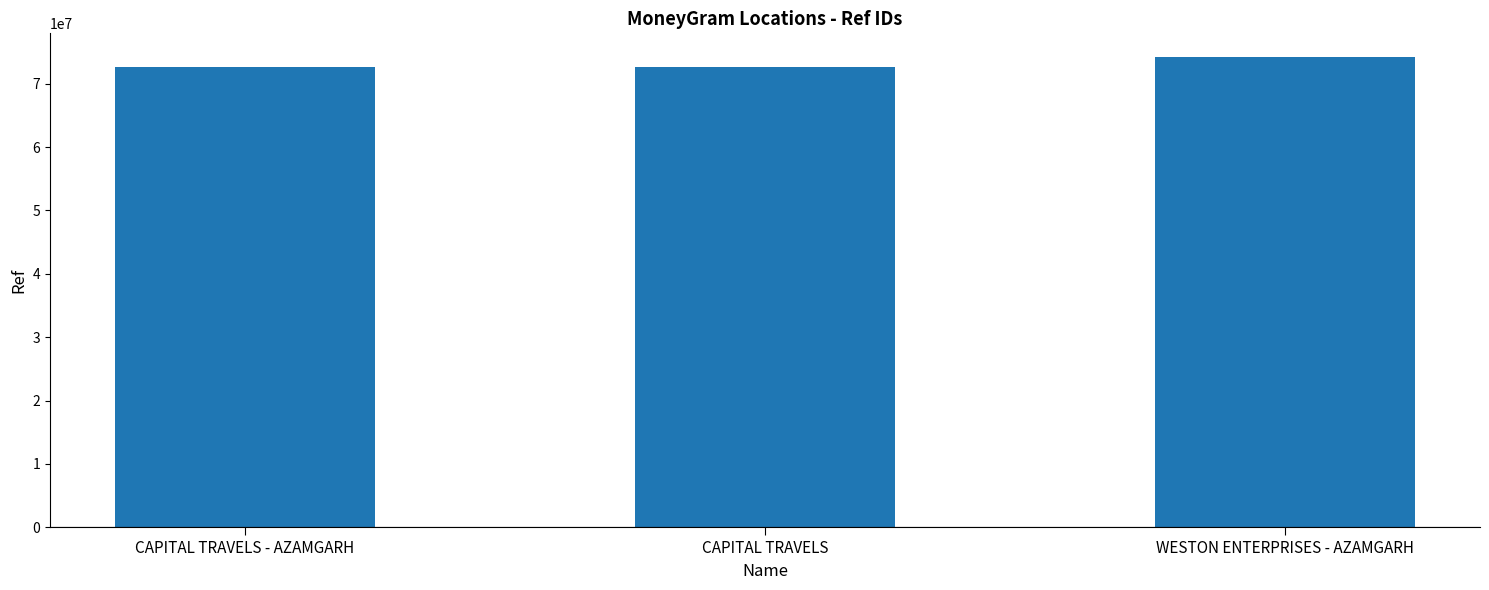

What is the change in value from CAPITAL TRAVELS - AZAMGARH to WESTON ENTERPRISES - AZAMGARH?

+1569739